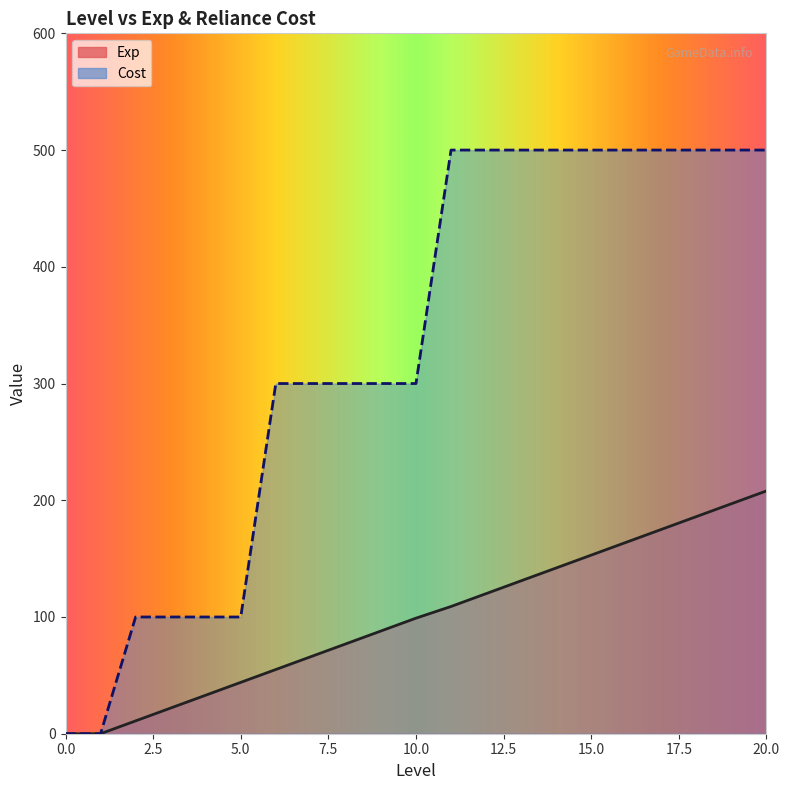

Reading left to right, list all the values displayed in this chart.

Exp: 0=0	1=0	2=11	3=22	4=33	5=44	6=55	7=66	8=77	9=88	10=99	11=109	12=120	13=131	14=142	15=153	16=164	17=175	18=186	19=197	20=208
Cost: 0=0	1=0	2=100	3=100	4=100	5=100	6=300	7=300	8=300	9=300	10=300	11=500	12=500	13=500	14=500	15=500	16=500	17=500	18=500	19=500	20=500